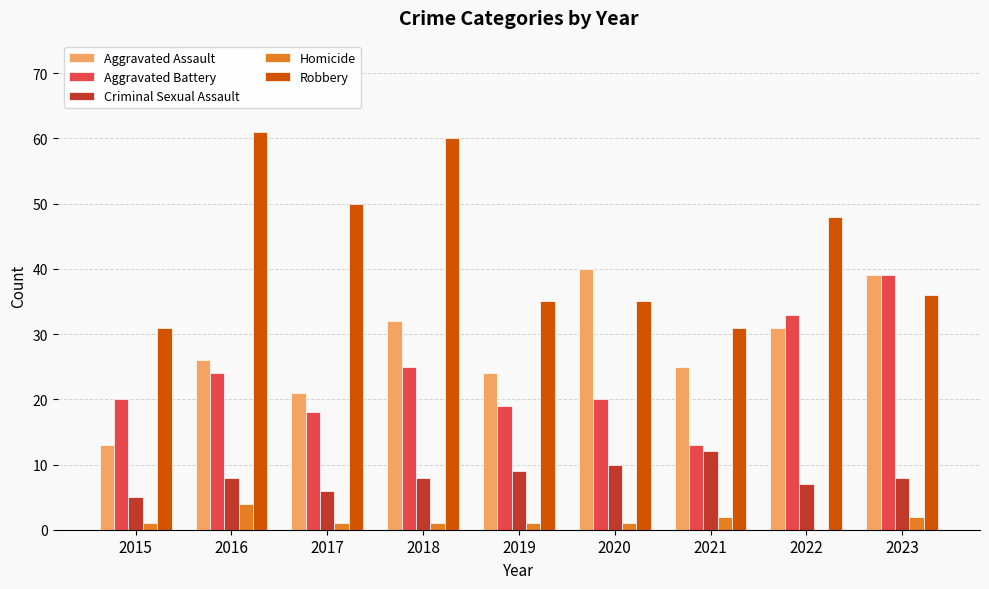

What is the difference between the Aggravated Battery values at 2020 and 2023?

19